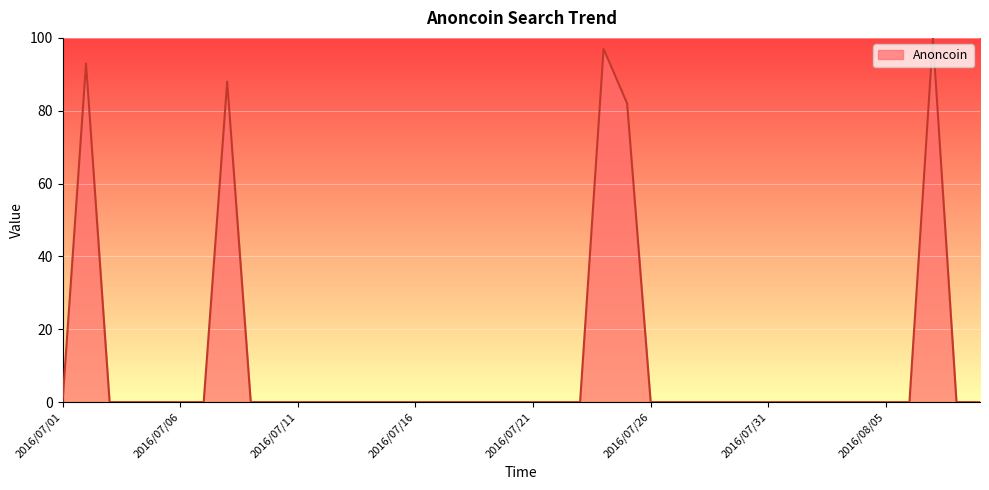

Reading left to right, list all the values displayed in this chart.

0	93	0	0	0	0	0	88	0	0	0	0	0	0	0	0	0	0	0	0	0	0	0	97	82	0	0	0	0	0	0	0	0	0	0	0	0	100	0	0